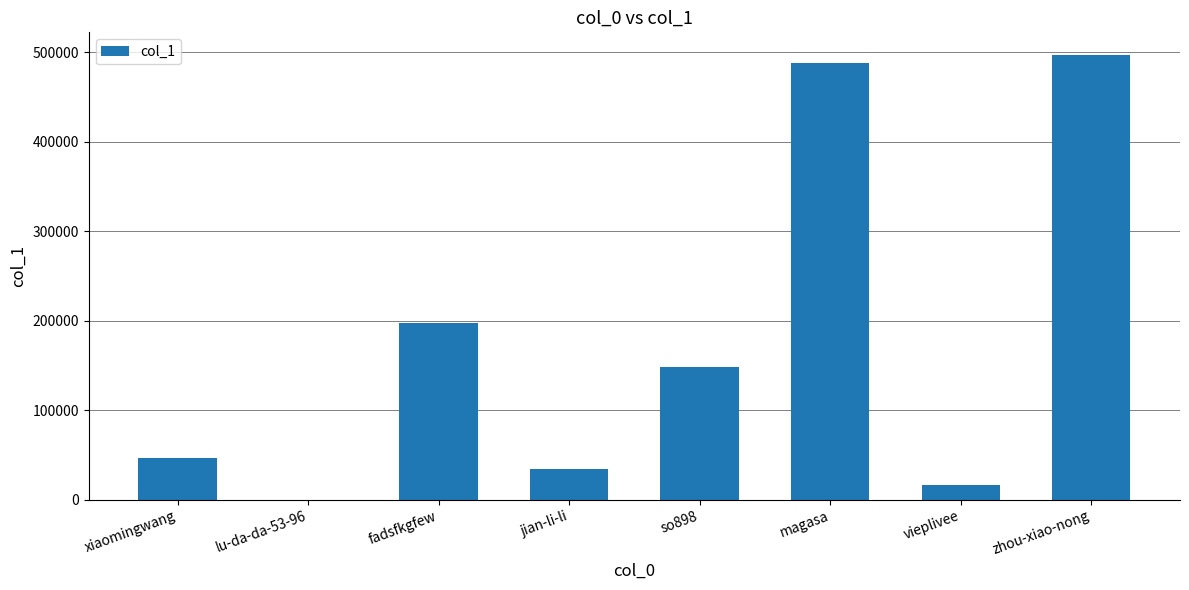

Where does the data first go above 148314?

fadsfkgfew